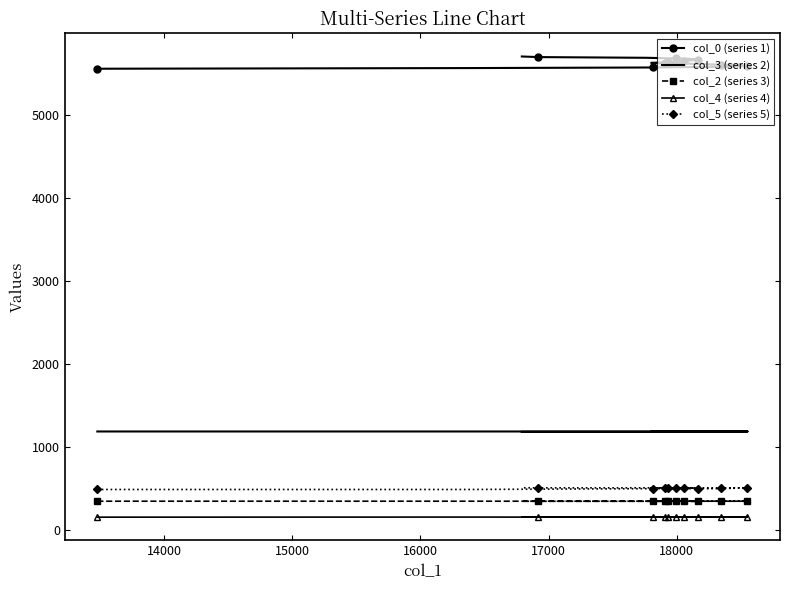

Which series has the largest range (max minus min)?

col_0 (series 1)